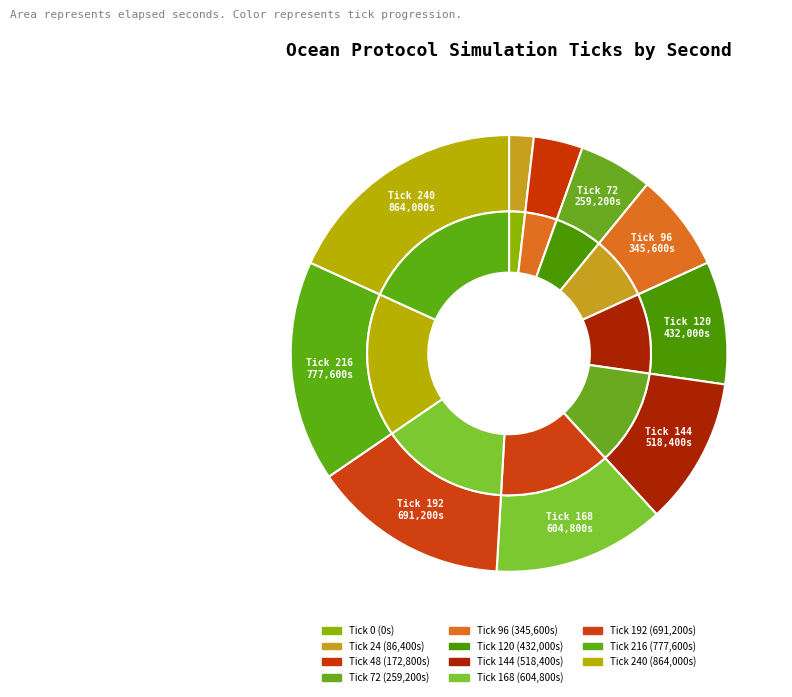

The 0 slice represents 0% of the pie. True or false?

True